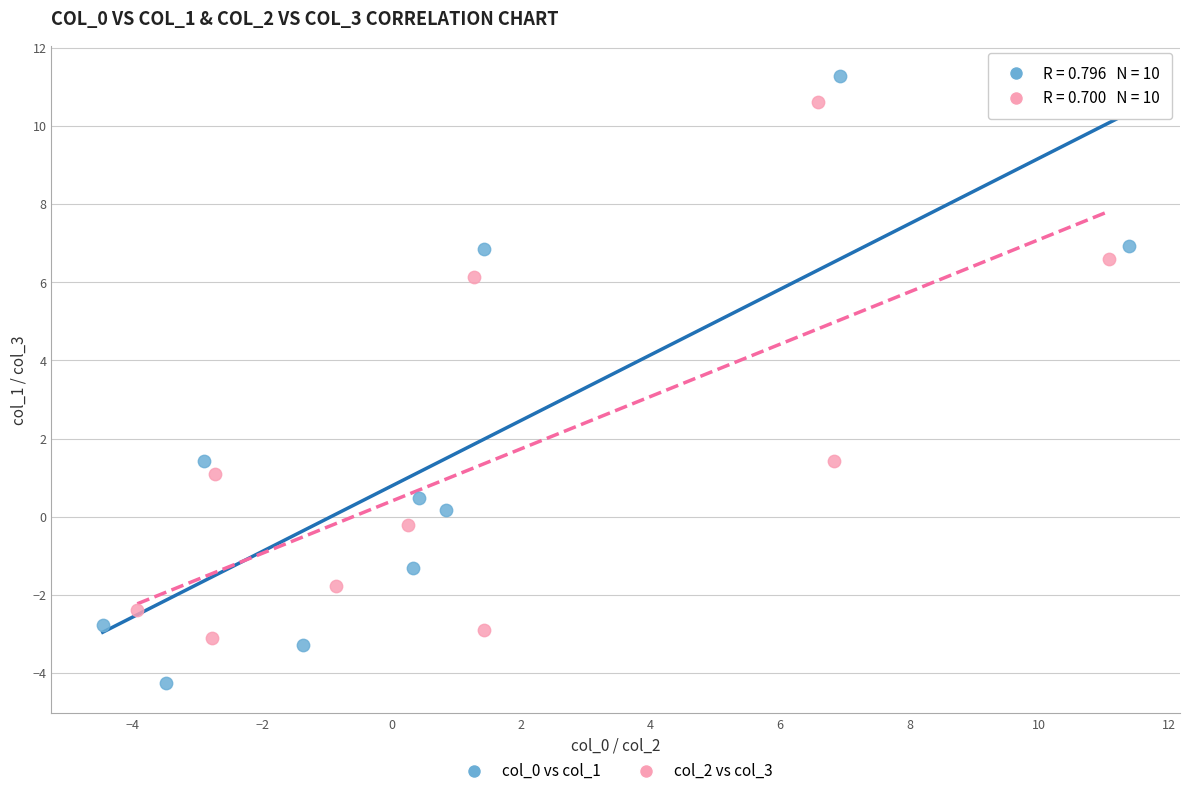

Which series reaches the minimum Y coordinate?

col_0 vs col_1